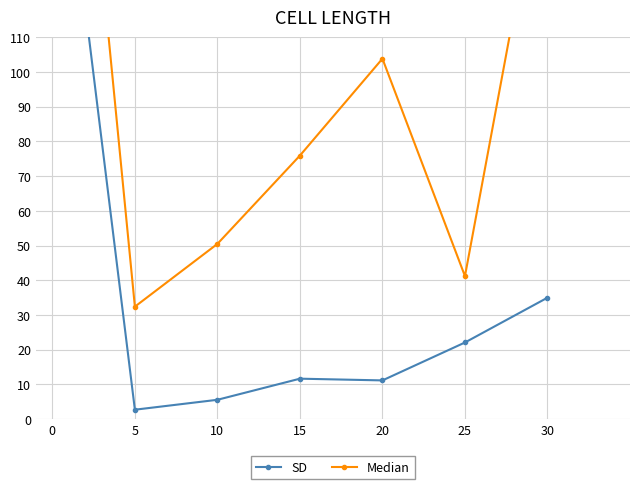

Which series has the largest total across all categories?

Median